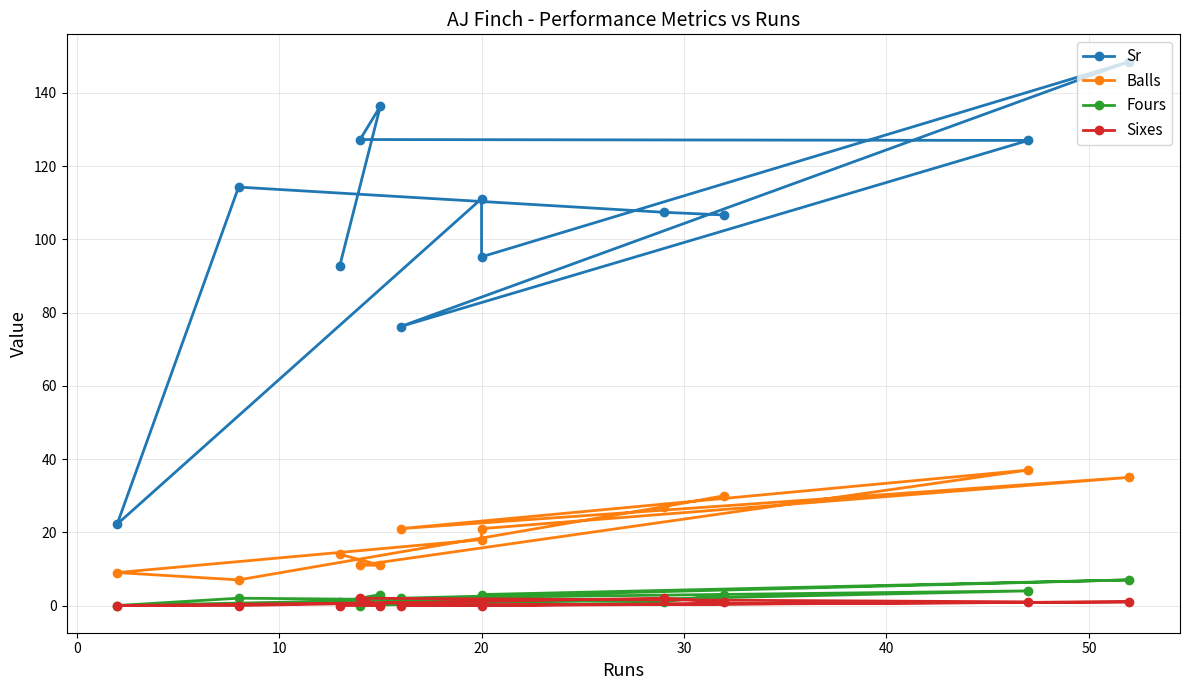

At how many categories does at least one series exceed 12?

12